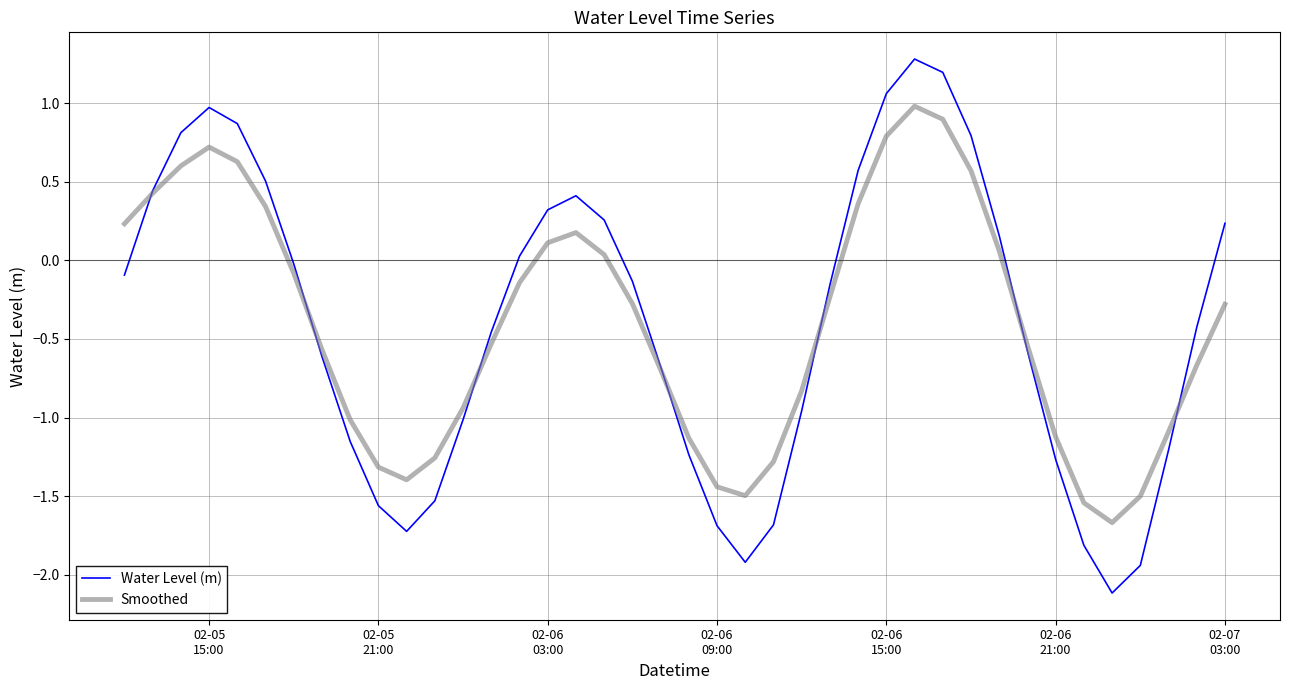

Which series has the largest range (max minus min)?

Water Level (m)